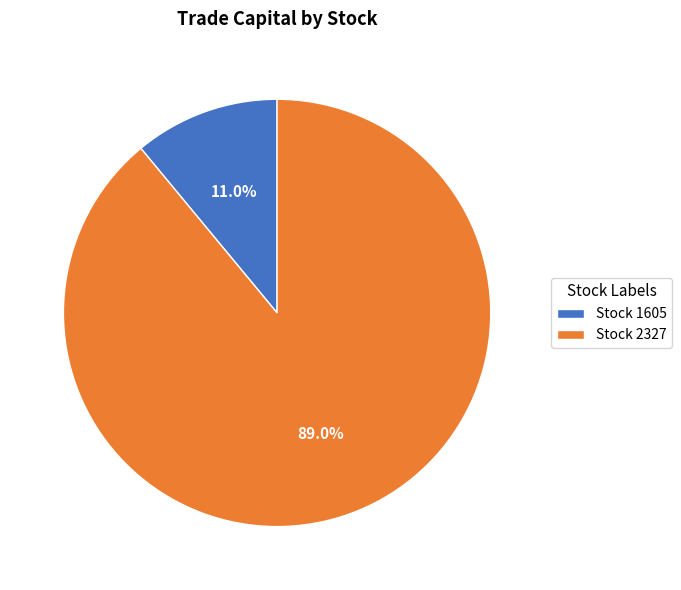

Which has a higher value, Stock 1605 or Stock 2327?

Stock 2327